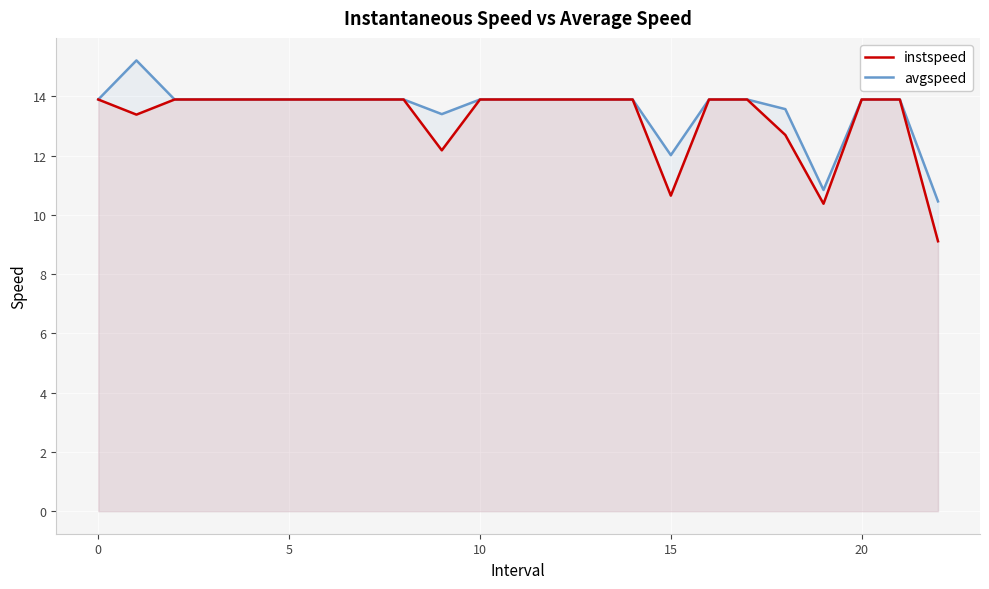

True or false: instspeed has a value of 21.3 at 9.

False